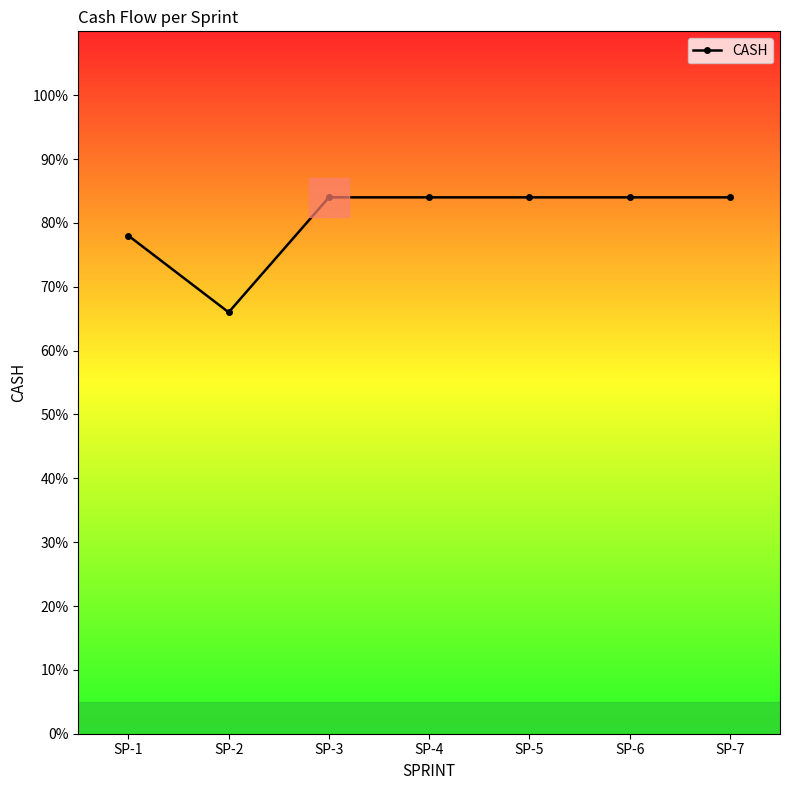

What is the average value?

81